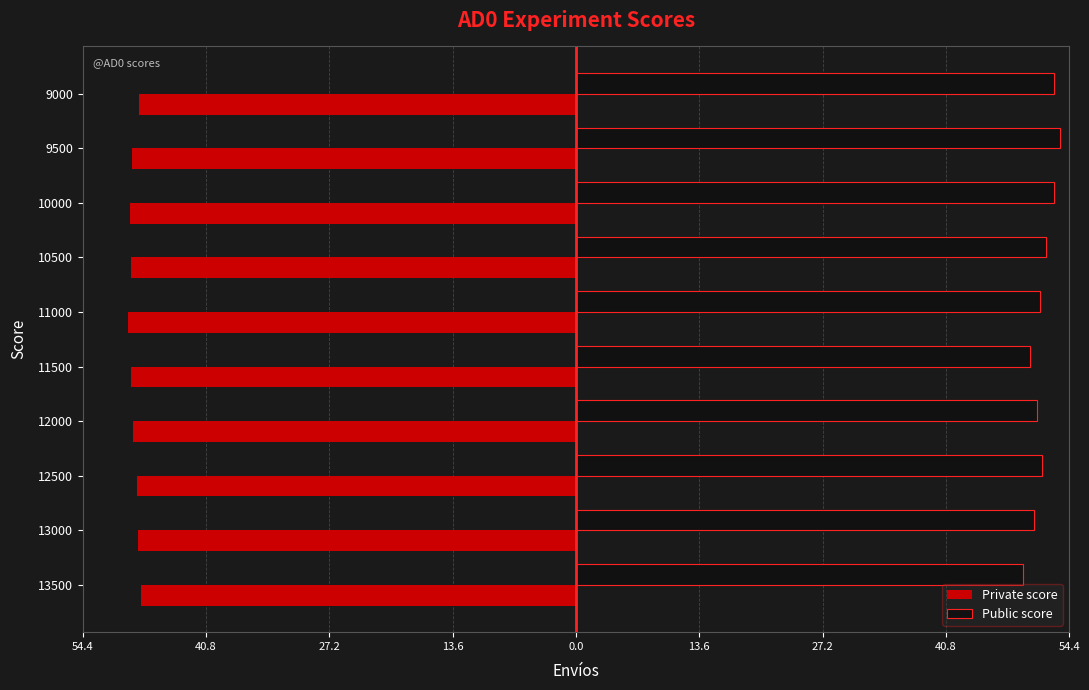

Which series has the widest spread of values?

Public score